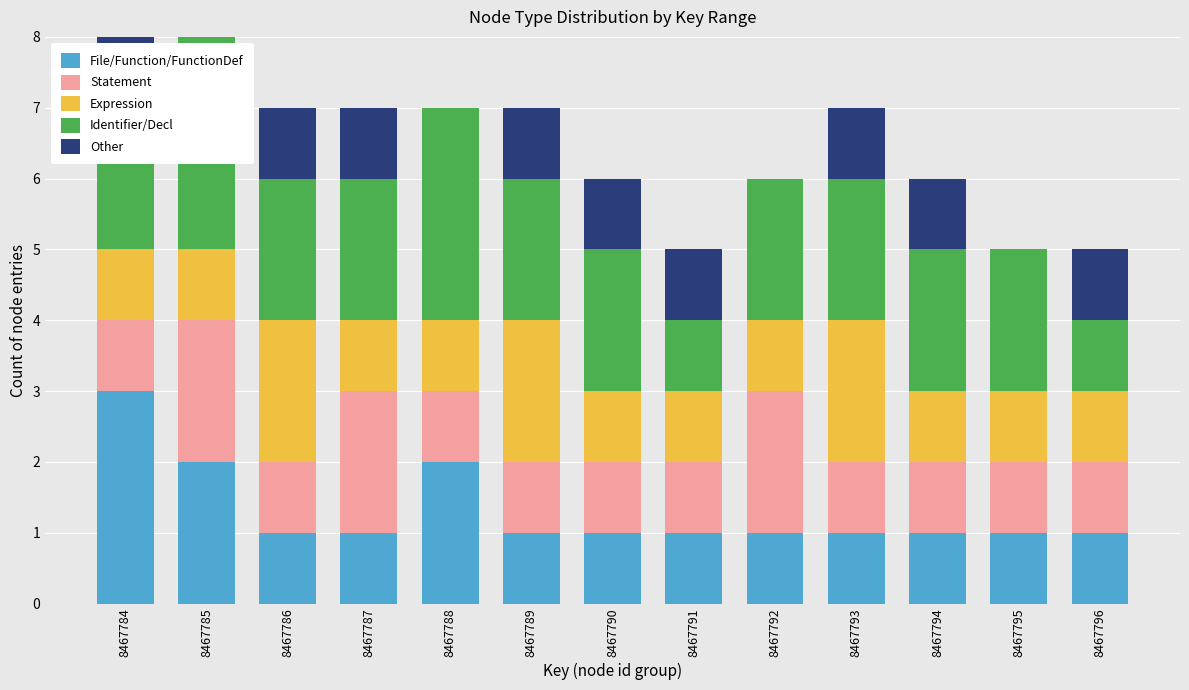

What is the total value across all series at 8467793?

7